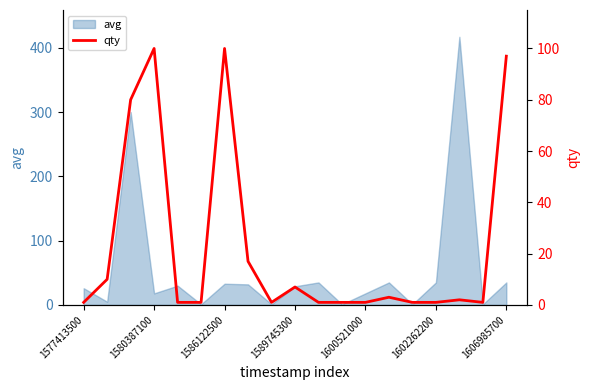

The value of avg at 1586122500 is 33. True or false?

True